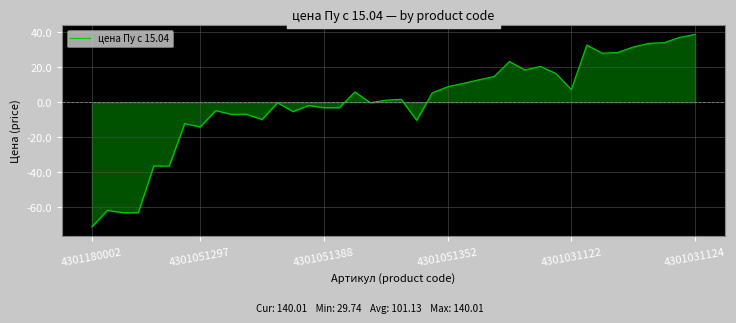

What is the difference between the maximum and minimum values?

110.3